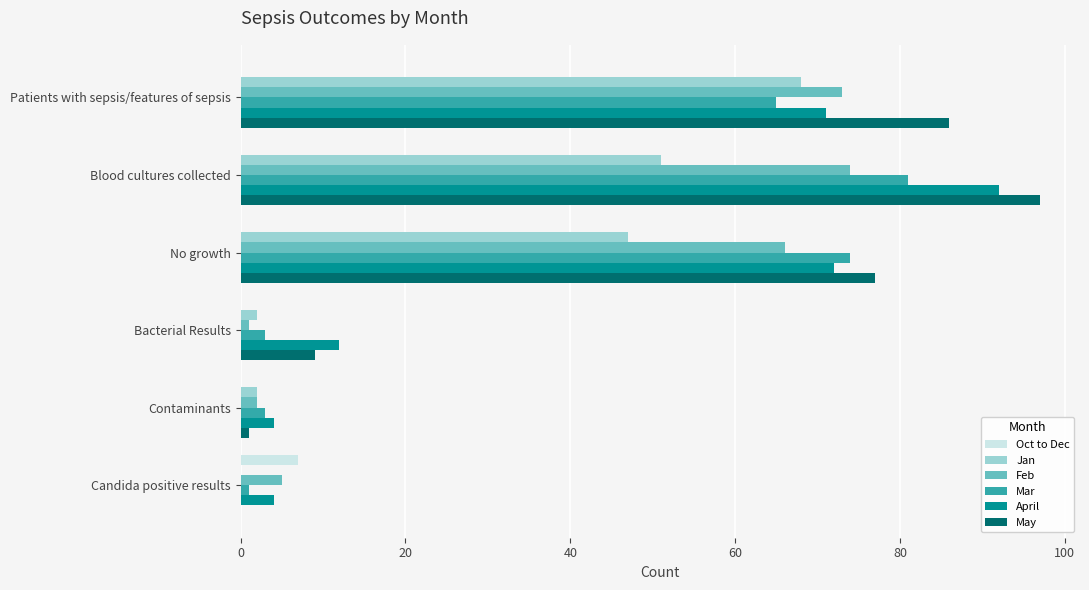

Is it true that Mar equals 81 at Blood cultures collected?

True